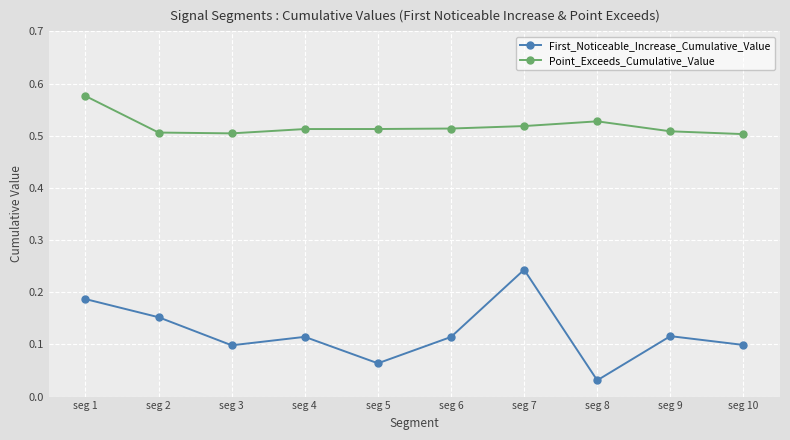

List the series in order of their overall mean, lowest first.

First_Noticeable_Increase_Cumulative_Value, Point_Exceeds_Cumulative_Value